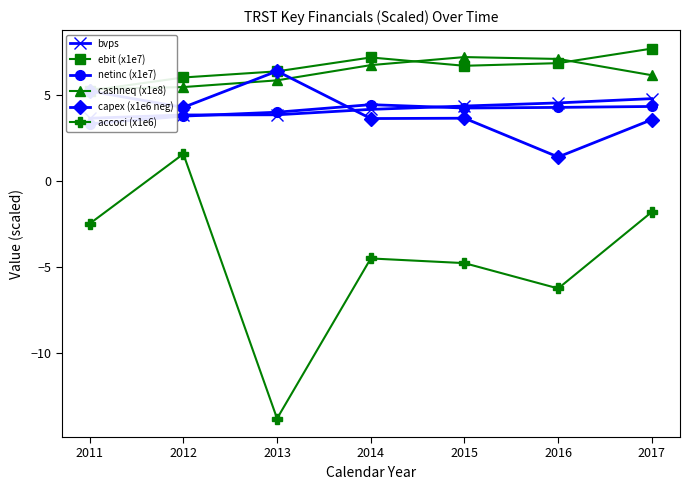

Reading right to left, what are all the values shown in this chart?

bvps: 2017=4.8	2016=4.5	2015=4.3	2014=4.1	2013=3.8	2012=3.8	2011=3.6
ebit (x1e7): 2017=7.7	2016=6.8	2015=6.7	2014=7.2	2013=6.4	2012=6.0	2011=5.2
netinc (x1e7): 2017=4.3	2016=4.3	2015=4.2	2014=4.4	2013=4.0	2012=3.8	2011=3.3
cashneq (x1e8): 2017=6.1	2016=7.1	2015=7.2	2014=6.7	2013=5.8	2012=5.4	2011=5.3
capex (x1e6 neg): 2017=3.5	2016=1.4	2015=3.6	2014=3.6	2013=6.4	2012=4.3	2011=5.2
accoci (x1e6): 2017=-1.8	2016=-6.3	2015=-4.8	2014=-4.5	2013=-13.8	2012=1.6	2011=-2.5